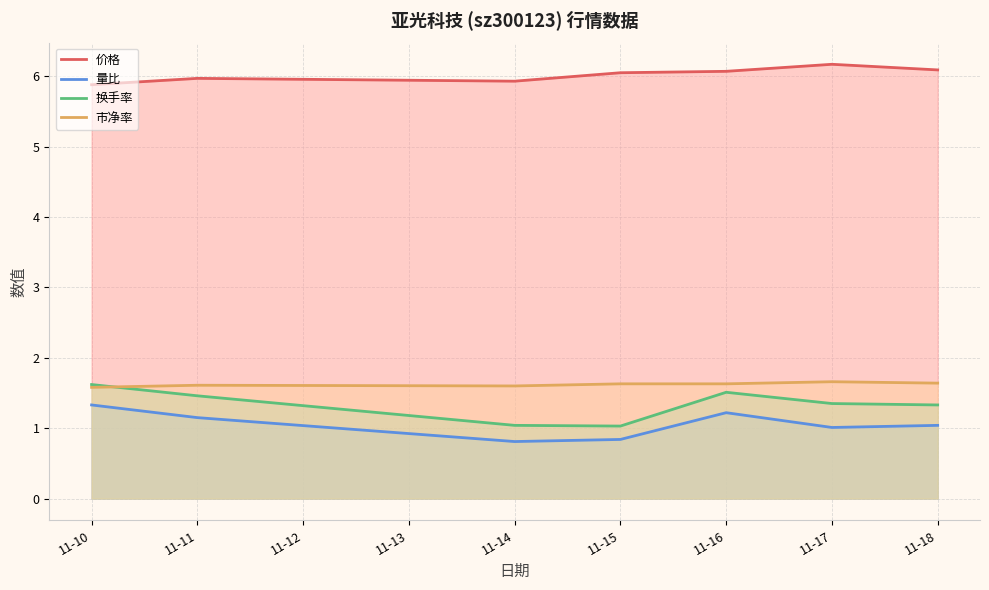

What is the value of the 市净率 point at the 7th from the left?

1.6